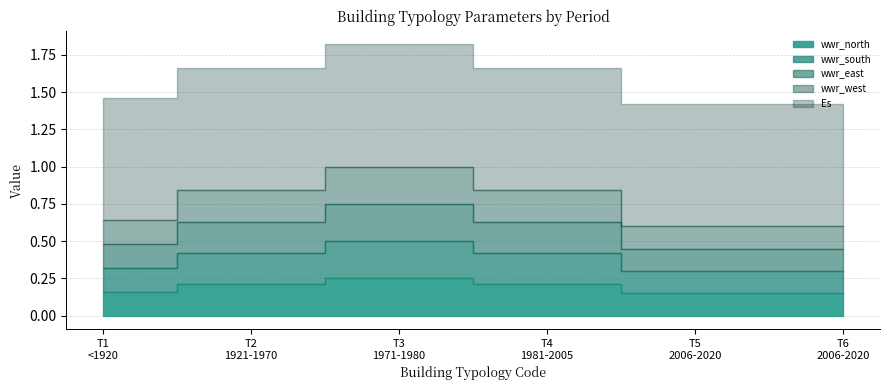

True or false: wwr_west has more than 0 points higher than both neighbors.

True